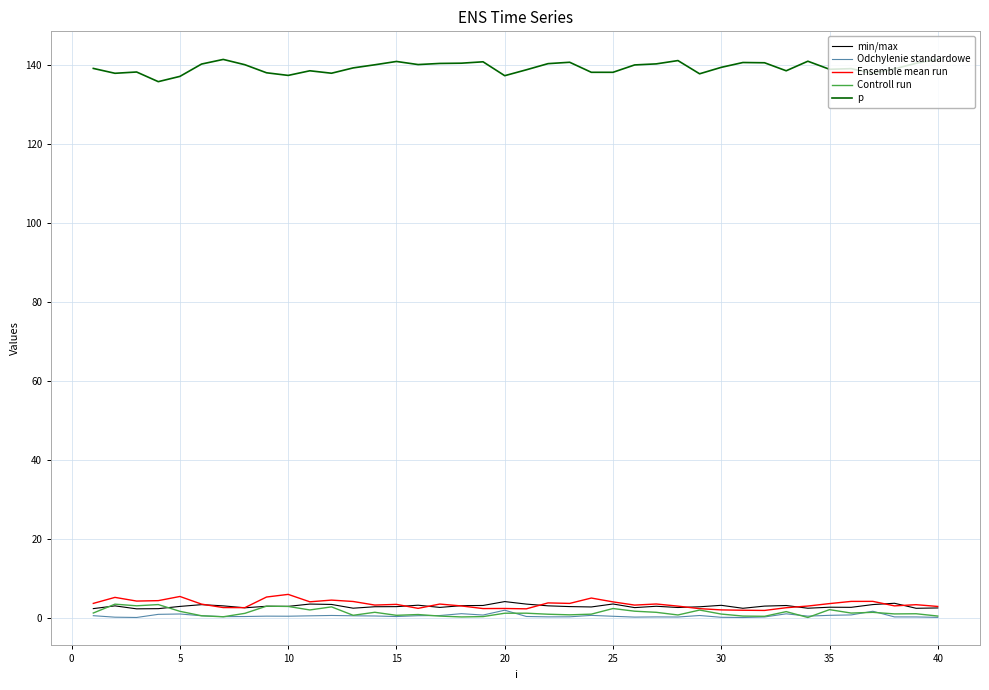

What is the minimum value for p?

135.8